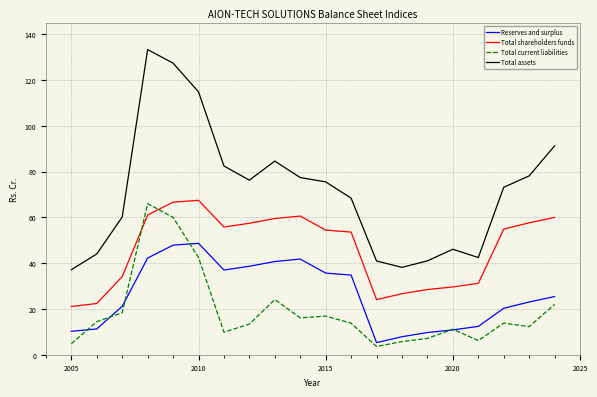

Which series has the largest total across all categories?

Total assets